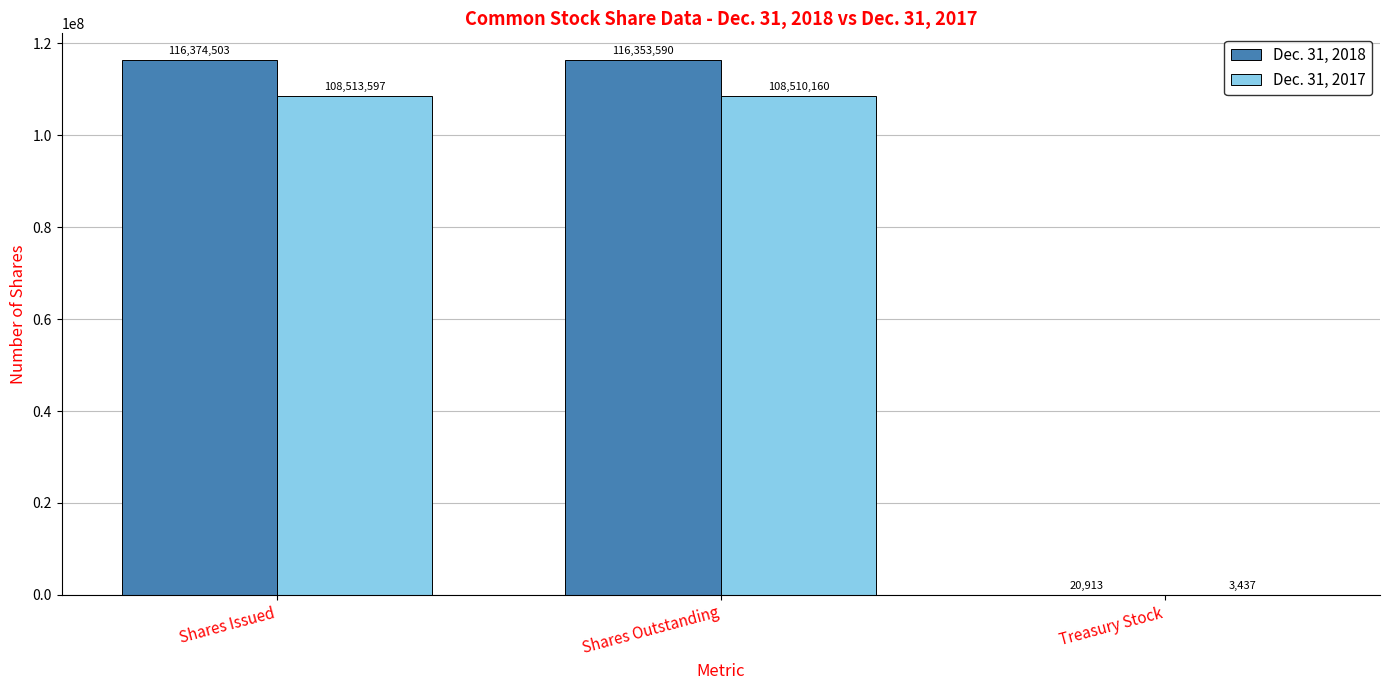

Are the bars grouped side by side (vs. stacked)?

Yes